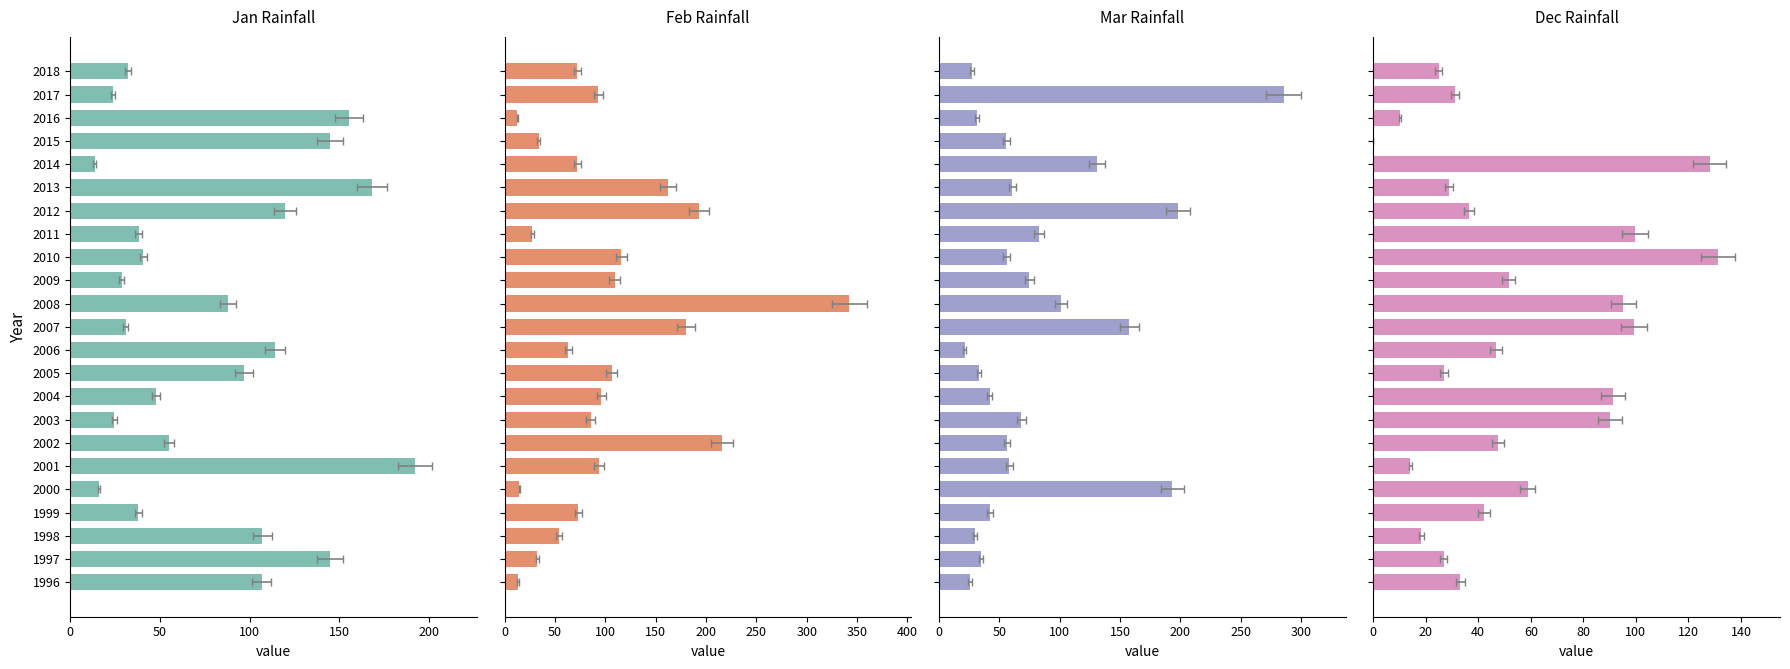

How many data points does each series have?

23